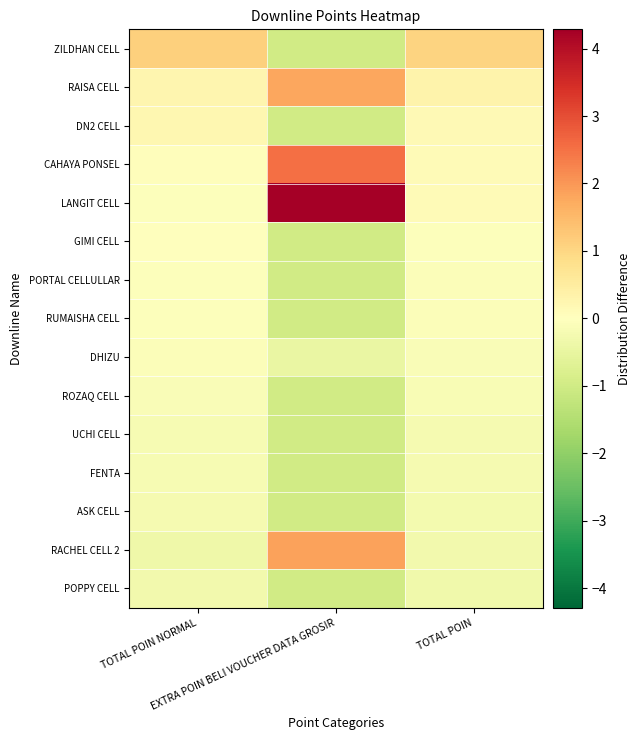

At EXTRA POIN BELI VOUCHER DATA GROSIR, list the series in order from largest to smallest.

LANGIT CELL, CAHAYA PONSEL, RACHEL CELL 2, RAISA CELL, DHIZU, ZILDHAN CELL, DN2 CELL, GIMI CELL, PORTAL CELLULLAR, RUMAISHA CELL, ROZAQ CELL, UCHI CELL, FENTA, ASK CELL, POPPY CELL